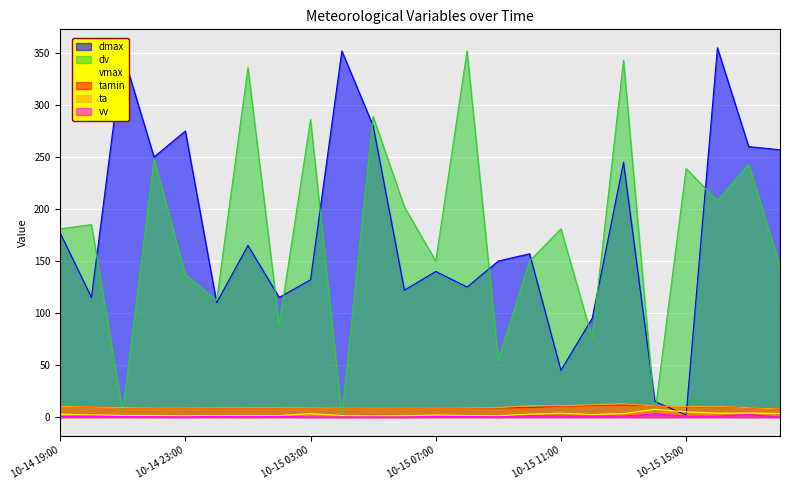

Which has a higher value, 2020-10-15 16:00 or 2020-10-15 01:00?

2020-10-15 16:00